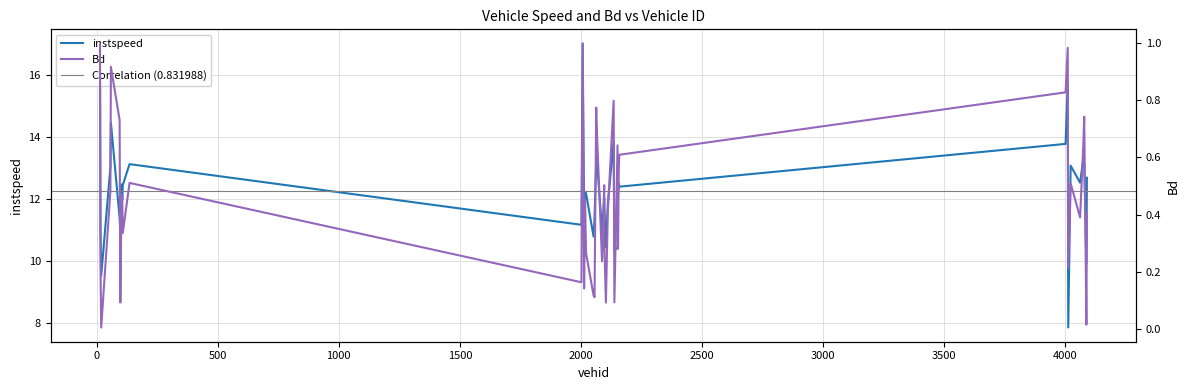

How many data points in instspeed are above 12?

23